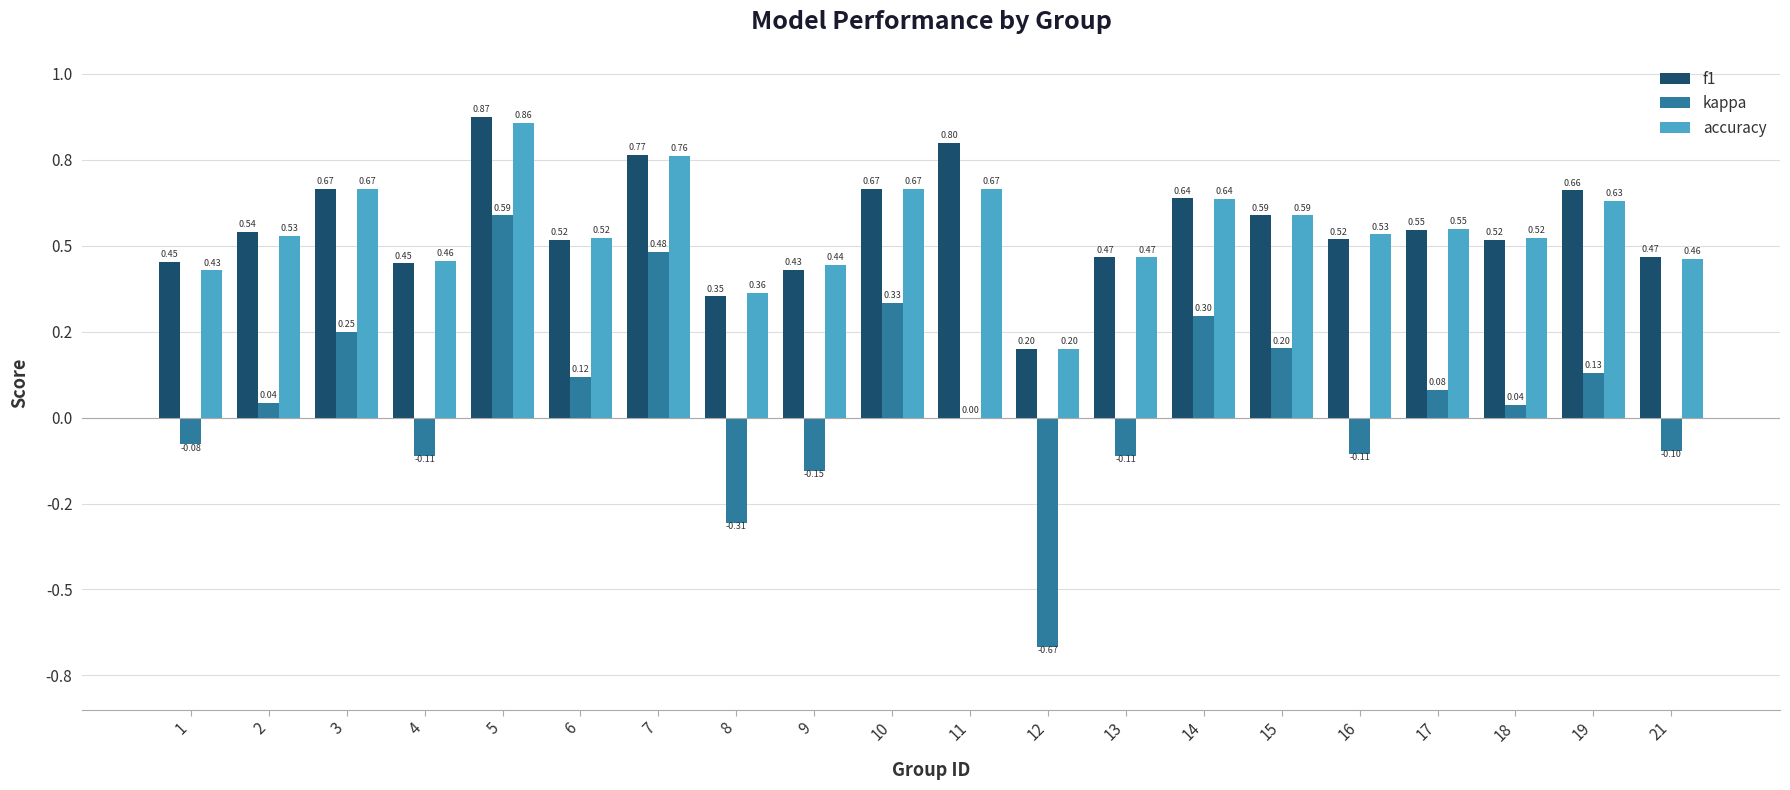

Rank the series by their maximum value, from lowest to highest.

kappa, accuracy, f1